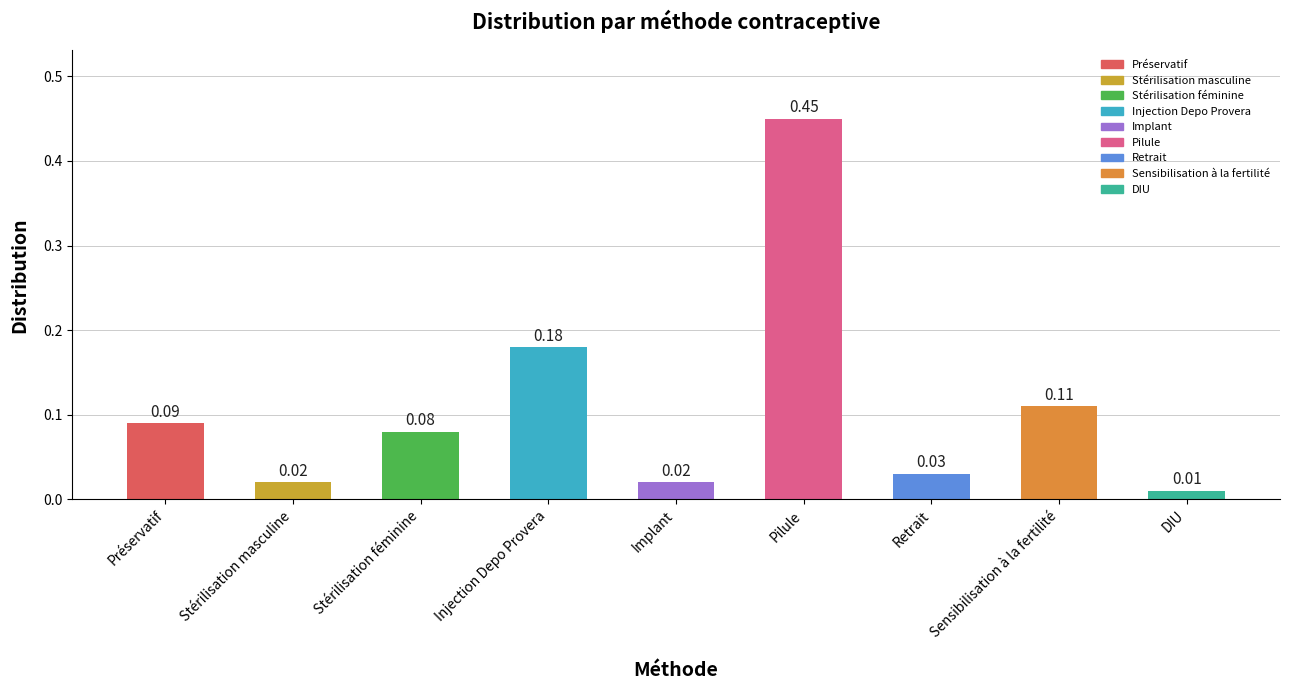

What position from the left is Injection Depo Provera?

4